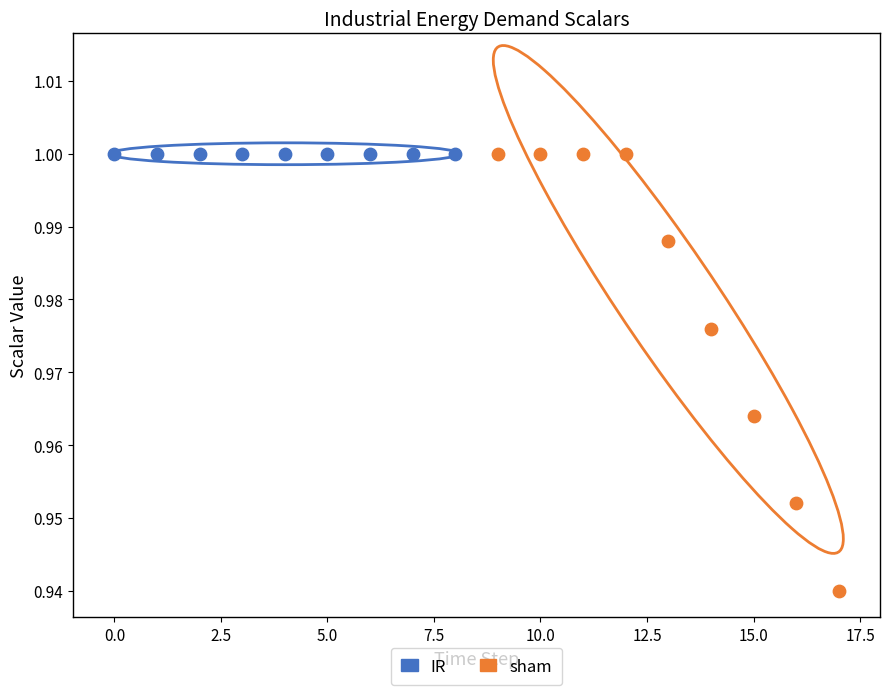

Which series contains the lowest Y value?

sham